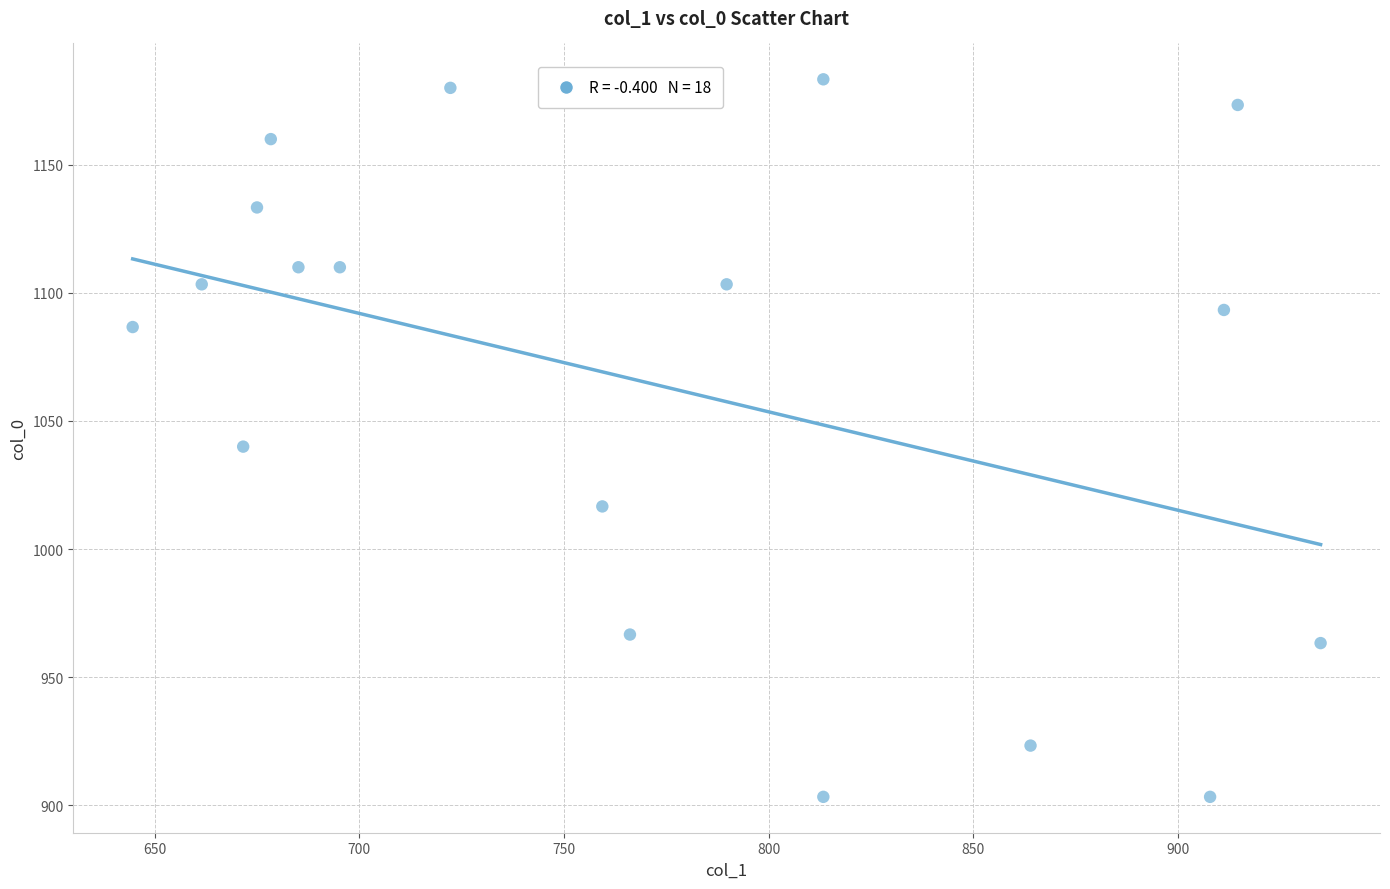

What is the range of Y values (max minus min)?

280.0